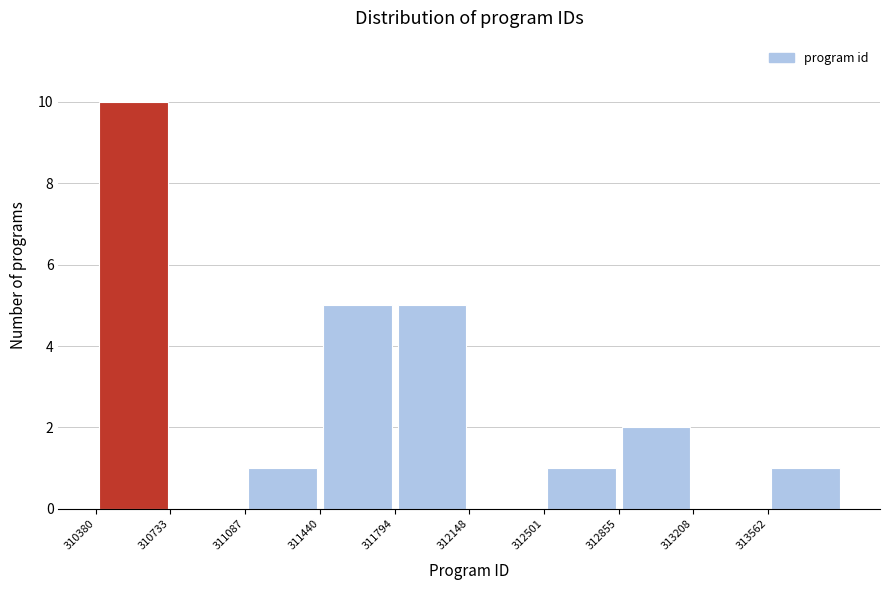

Reading left to right, transcribe this chart: for each bar, give the range it covers on the x-axis and its height. Neither the bar edges nor the heights are printed on the chart, so give them approximately, as read against the axes.

310400 to 310750: 10
310750 to 311100: 0
311100 to 311450: 1
311450 to 311800: 5
311800 to 312150: 5
312150 to 312500: 0
312500 to 312850: 1
312850 to 313200: 2
313200 to 313550: 0
313550 to 313900: 1